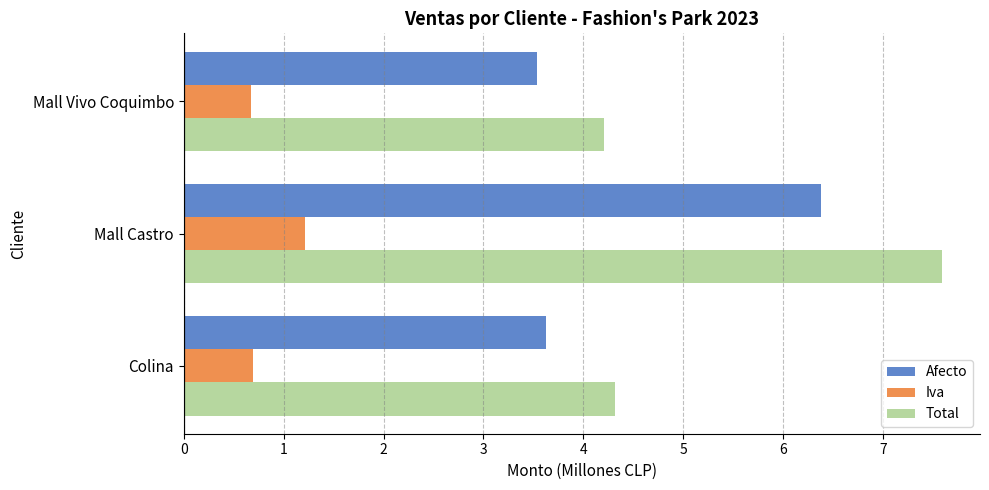

Is it true that Afecto equals 3.5 at Mall Vivo Coquimbo?

True